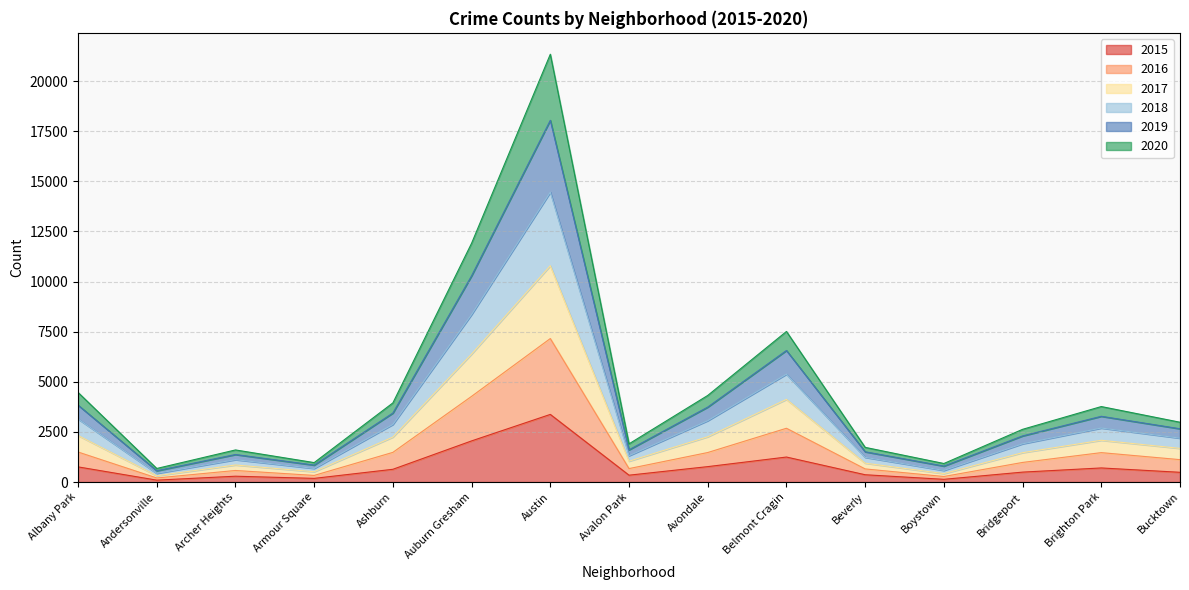

Is the value of 2019 at Brighton Park greater than the value of 2020 at Brighton Park?

Yes